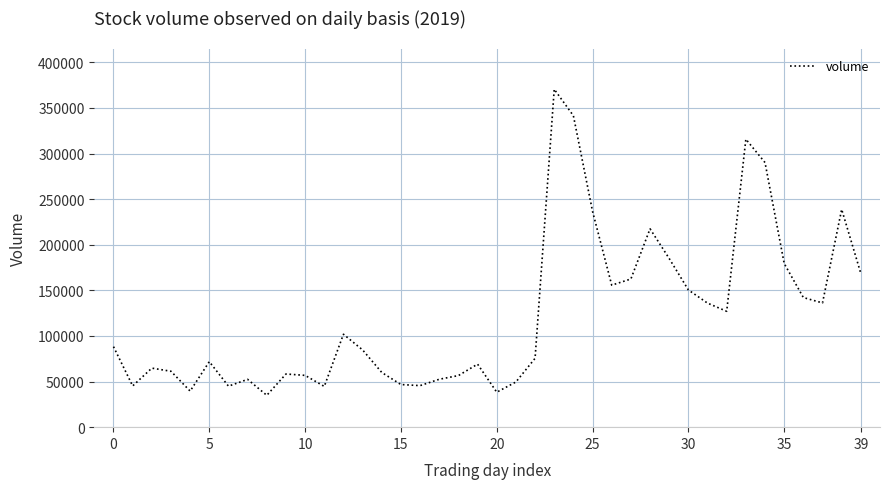

What is the greatest value displayed?

370542.7